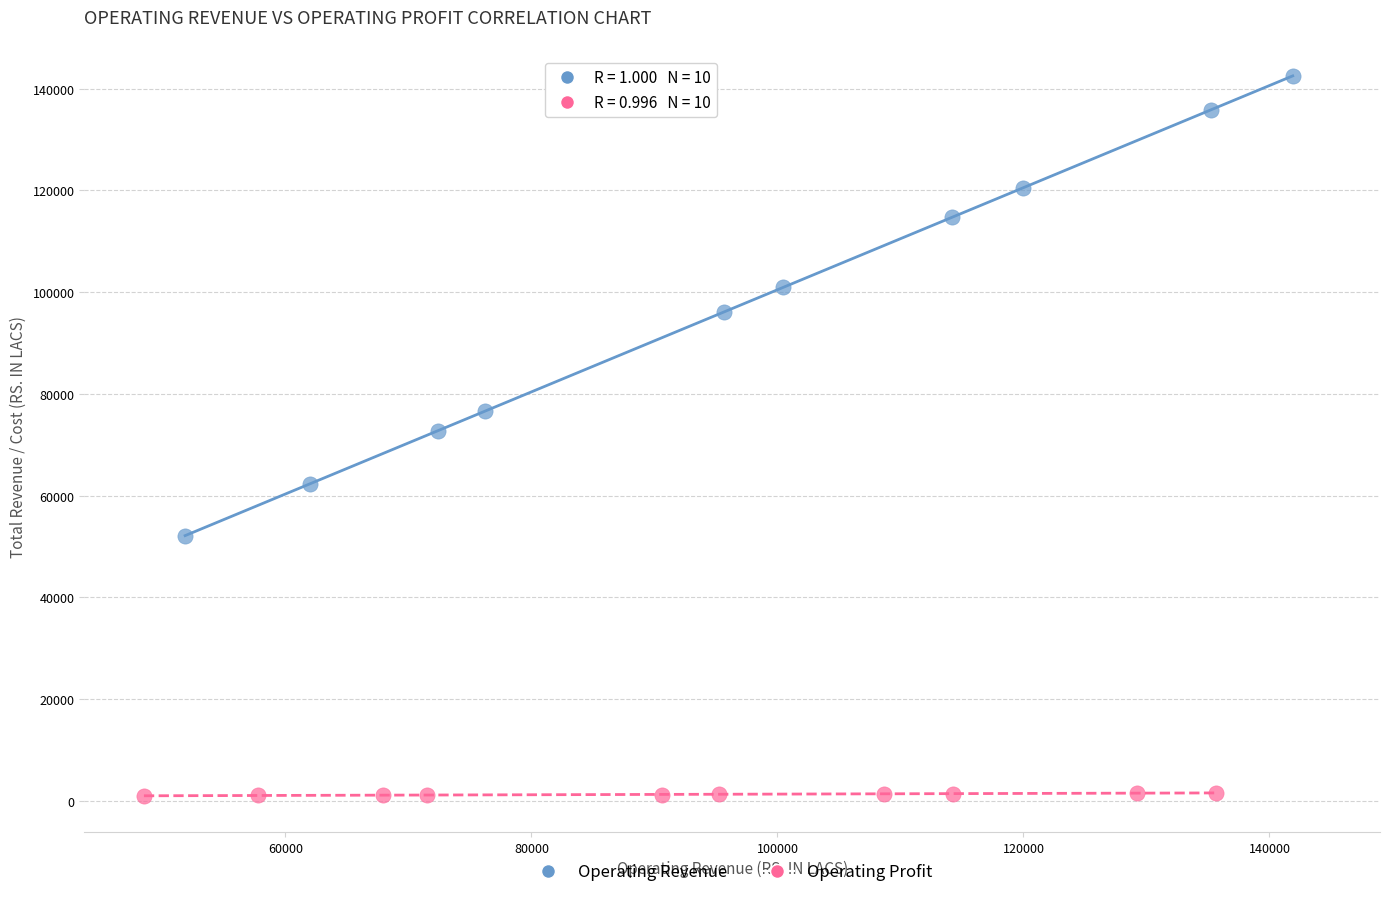

Which series reaches the minimum Y coordinate?

Operating Profit